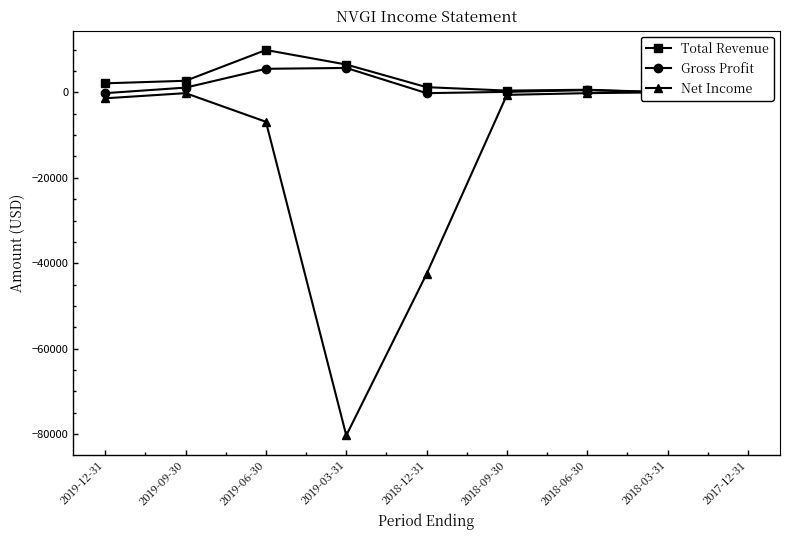

At how many categories does at least one series exceed -80153?

9